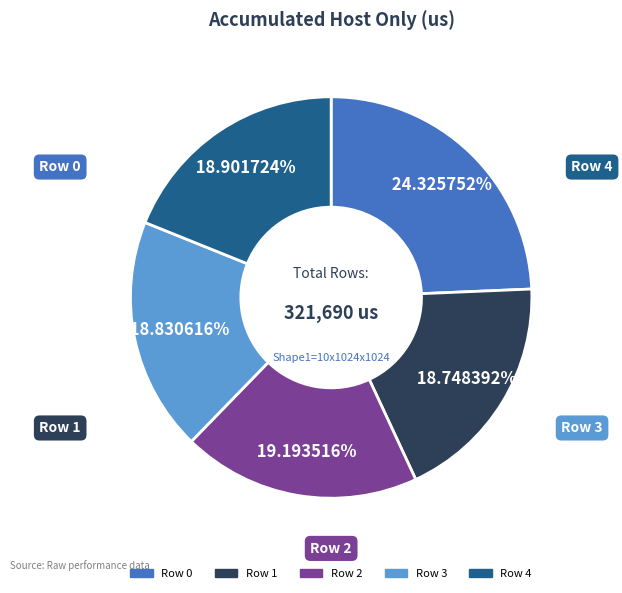

Is there any slice that represents more than half of the pie?

No